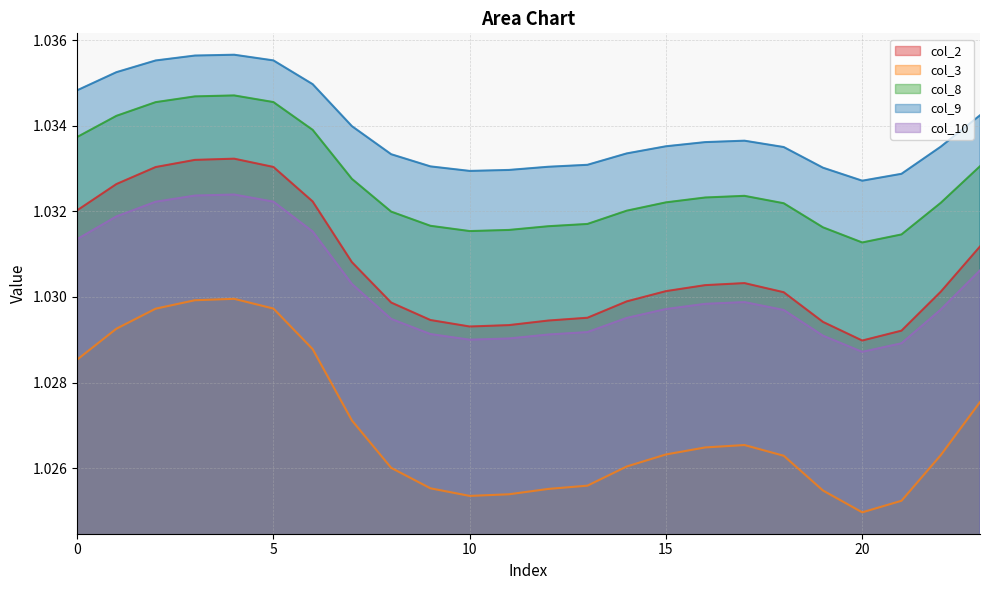

Reading left to right, list all the values displayed in this chart.

col_2: 1.0	1.0	1.0	1.0	1.0	1.0	1.0	1.0	1.0	1.0	1.0	1.0	1.0	1.0	1.0	1.0	1.0	1.0	1.0	1.0	1.0	1.0	1.0	1.0
col_3: 1.0	1.0	1.0	1.0	1.0	1.0	1.0	1.0	1.0	1.0	1.0	1.0	1.0	1.0	1.0	1.0	1.0	1.0	1.0	1.0	1.0	1.0	1.0	1.0
col_8: 1.0	1.0	1.0	1.0	1.0	1.0	1.0	1.0	1.0	1.0	1.0	1.0	1.0	1.0	1.0	1.0	1.0	1.0	1.0	1.0	1.0	1.0	1.0	1.0
col_9: 1.0	1.0	1.0	1.0	1.0	1.0	1.0	1.0	1.0	1.0	1.0	1.0	1.0	1.0	1.0	1.0	1.0	1.0	1.0	1.0	1.0	1.0	1.0	1.0
col_10: 1.0	1.0	1.0	1.0	1.0	1.0	1.0	1.0	1.0	1.0	1.0	1.0	1.0	1.0	1.0	1.0	1.0	1.0	1.0	1.0	1.0	1.0	1.0	1.0